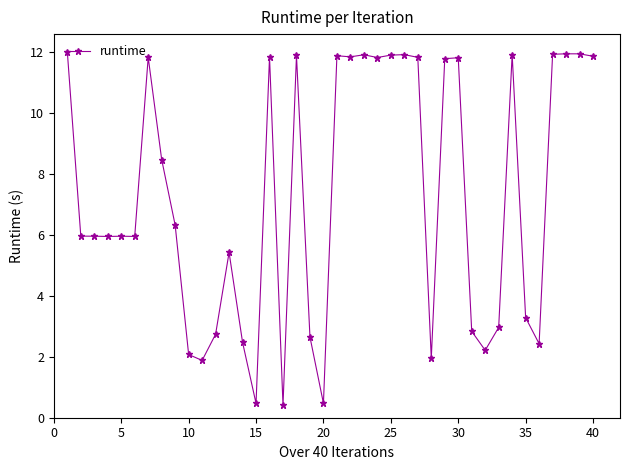

True or false: the data has more than 0 interior local peaks.

True